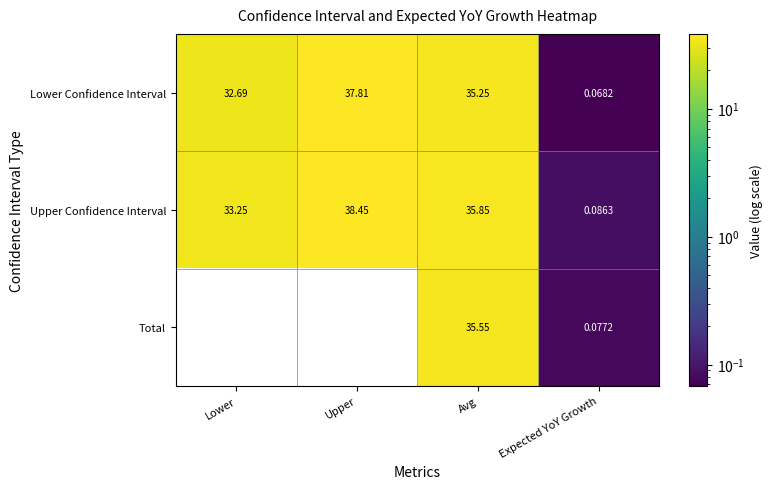

How many data points in Lower Confidence Interval are less than 35?

2